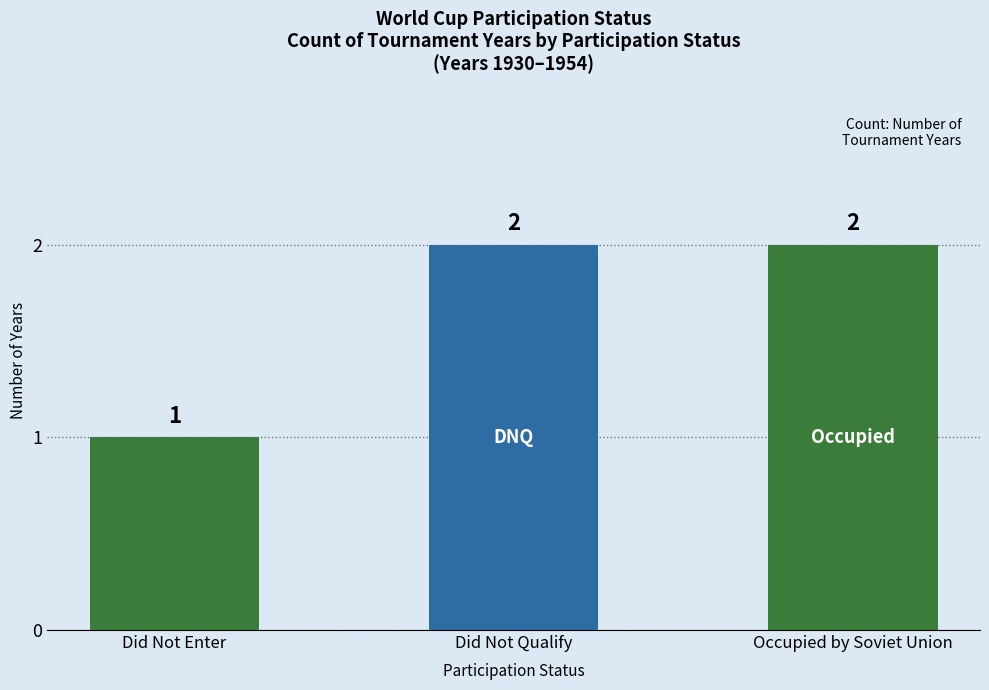

What is the sum of all values?

5